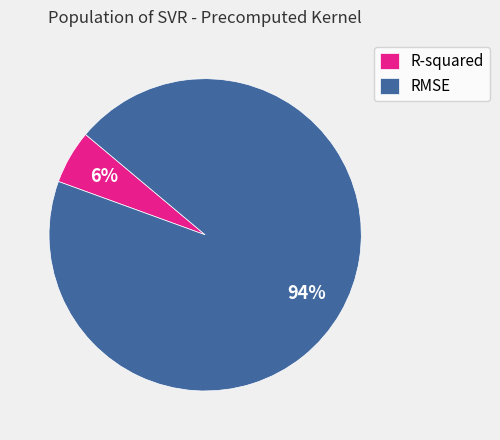

Which category has the biggest portion of the pie?

RMSE